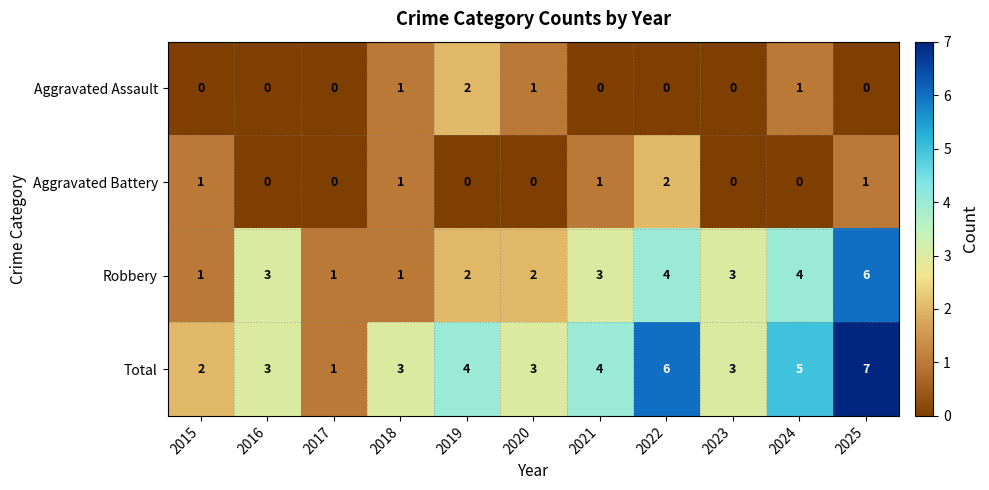

How many values in the Total series are below 3?

2